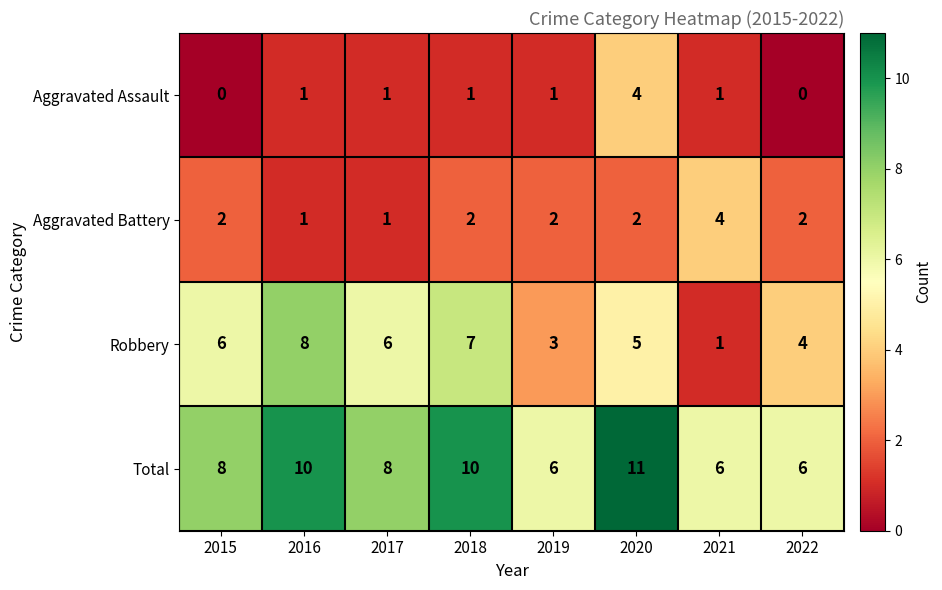

At how many categories does at least one series exceed 3?

8